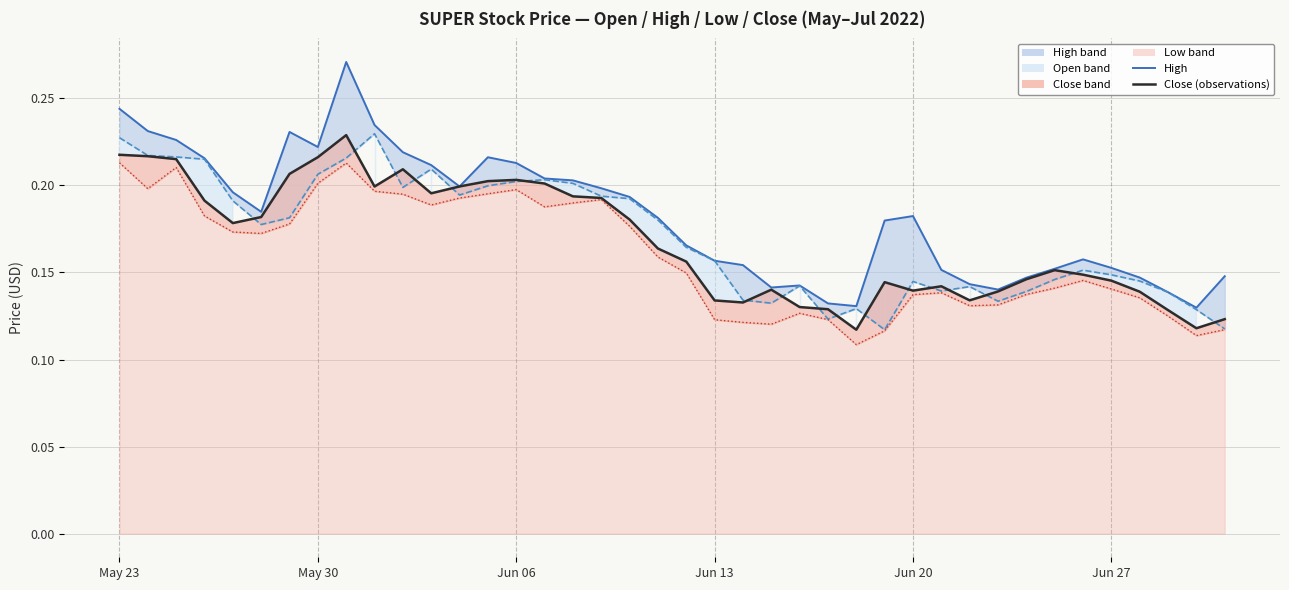

Between 2022-06-30 and 2022-06-16, which is larger?

2022-06-16